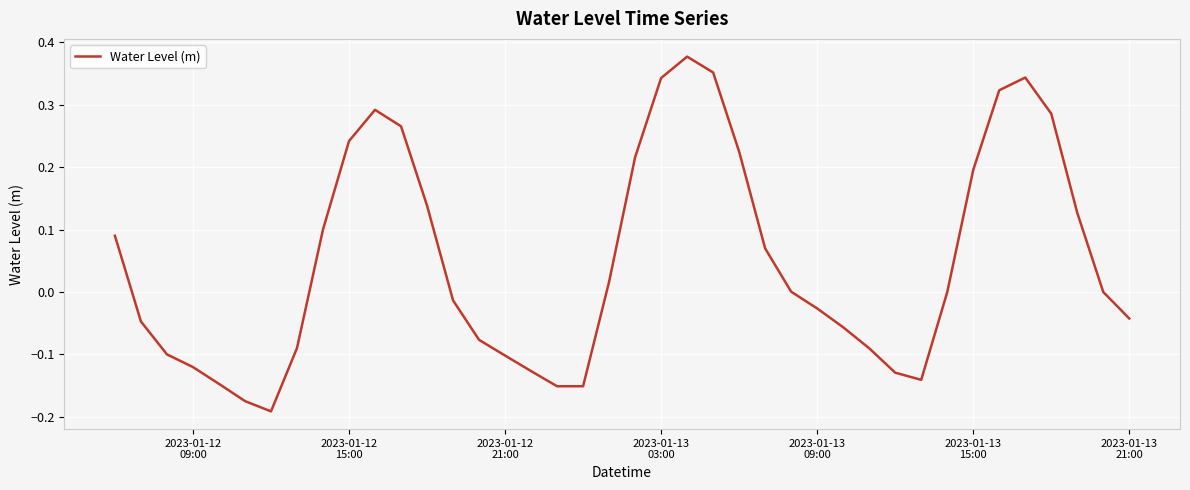

What is the difference between the maximum and minimum values?

0.6